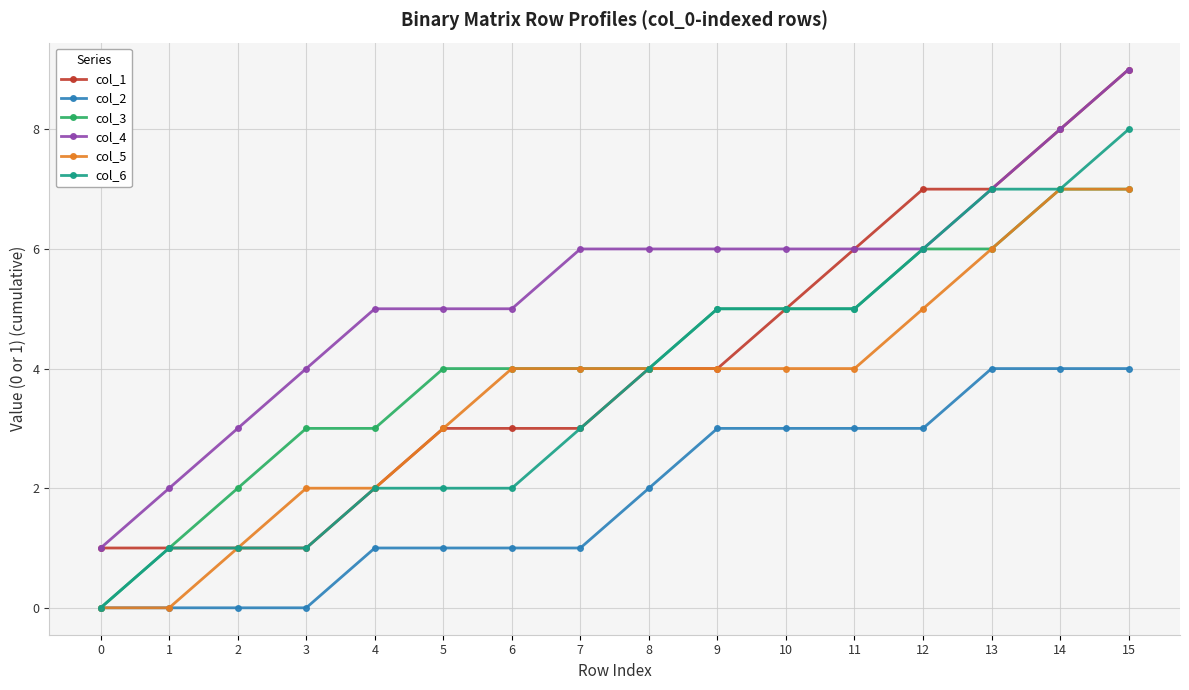

What is the total value across all series at 3?

11